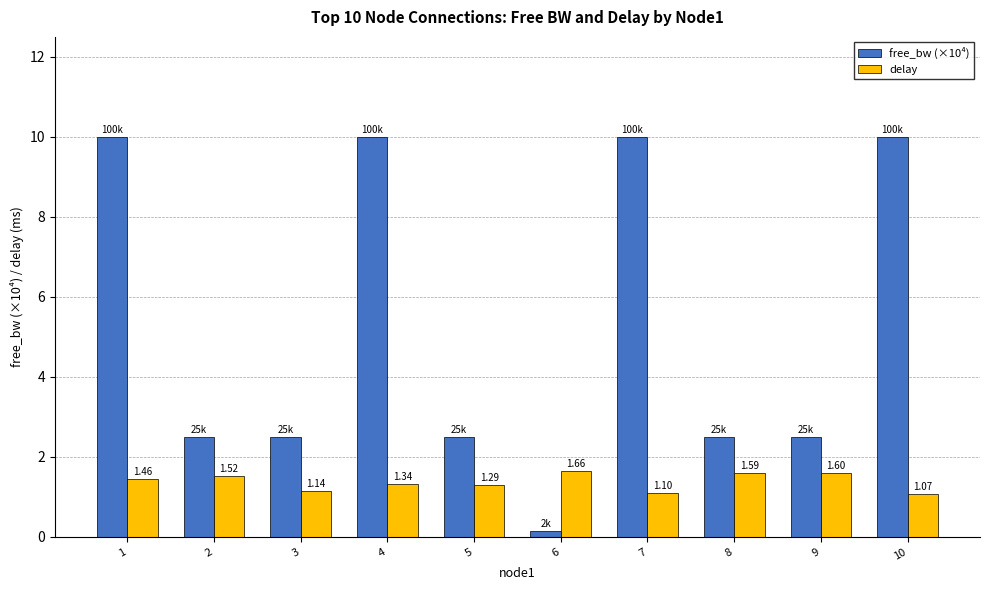

True or false: delay has a value of 1.6 at 8.

True